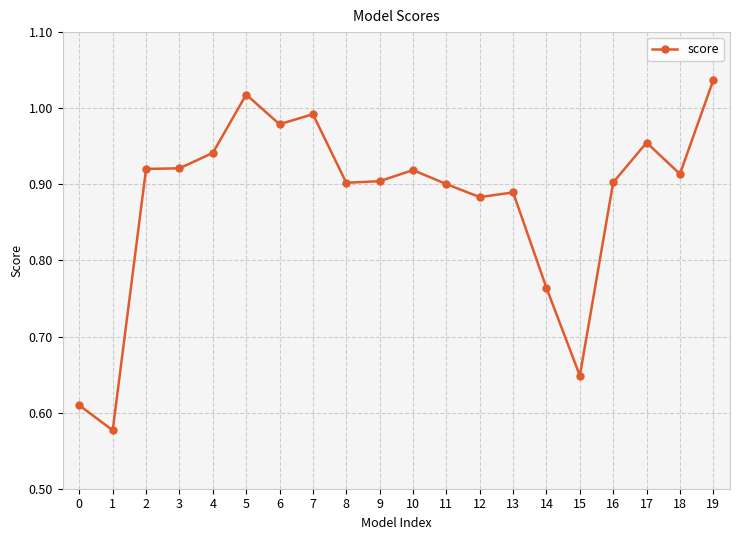

What is the sum of the values at 15 and 16?

1.6